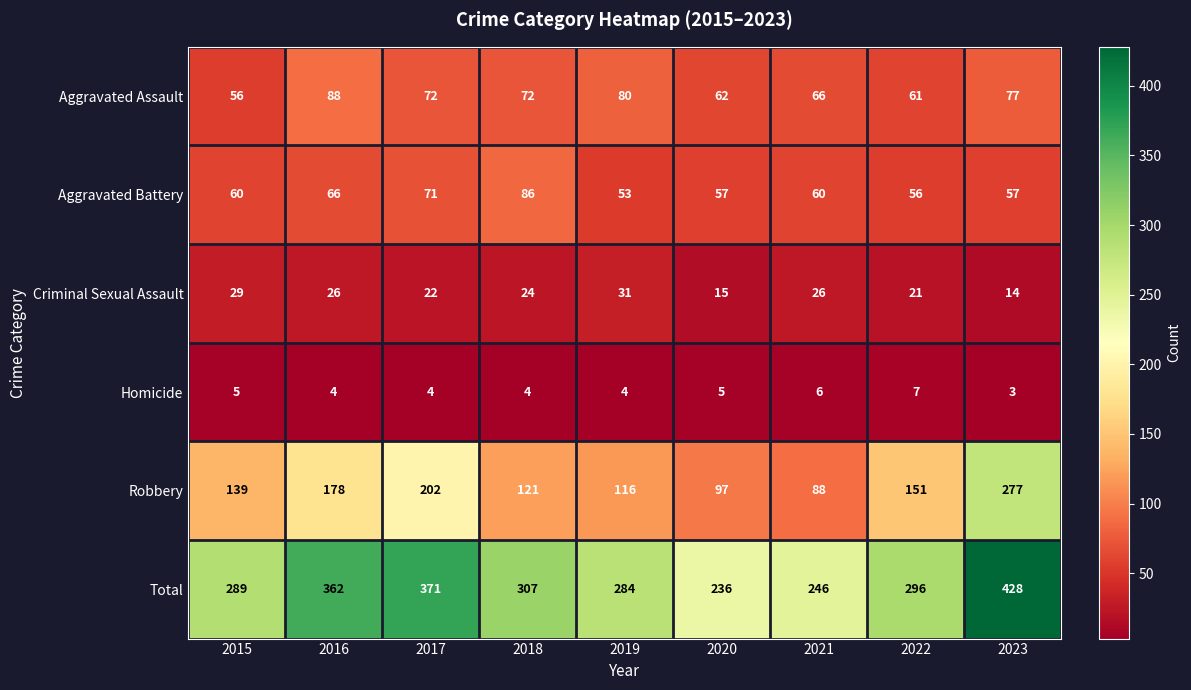

Read the Homicide value at 2022.

7